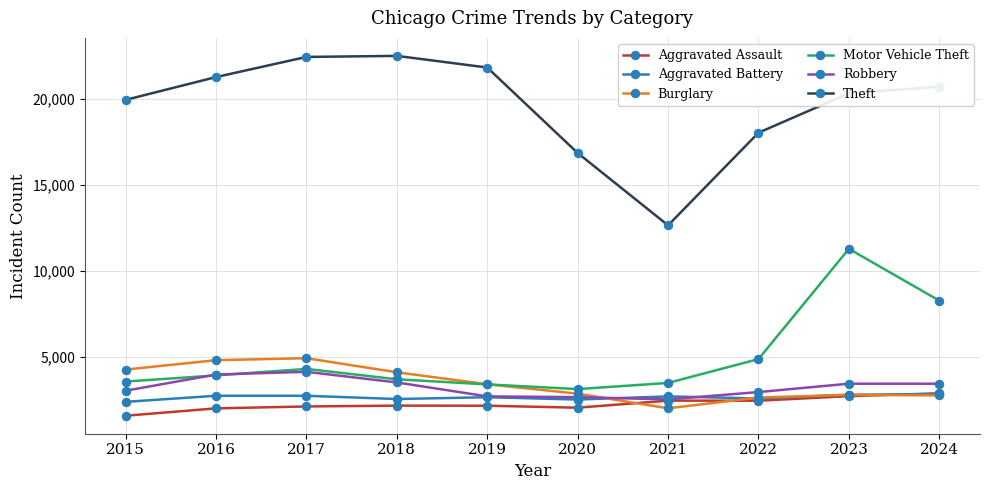

Which series has the largest total across all categories?

Theft